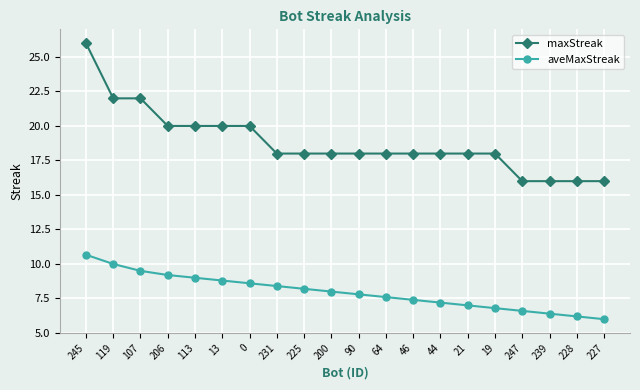

How many maxStreak values are between 18 and 20?

13